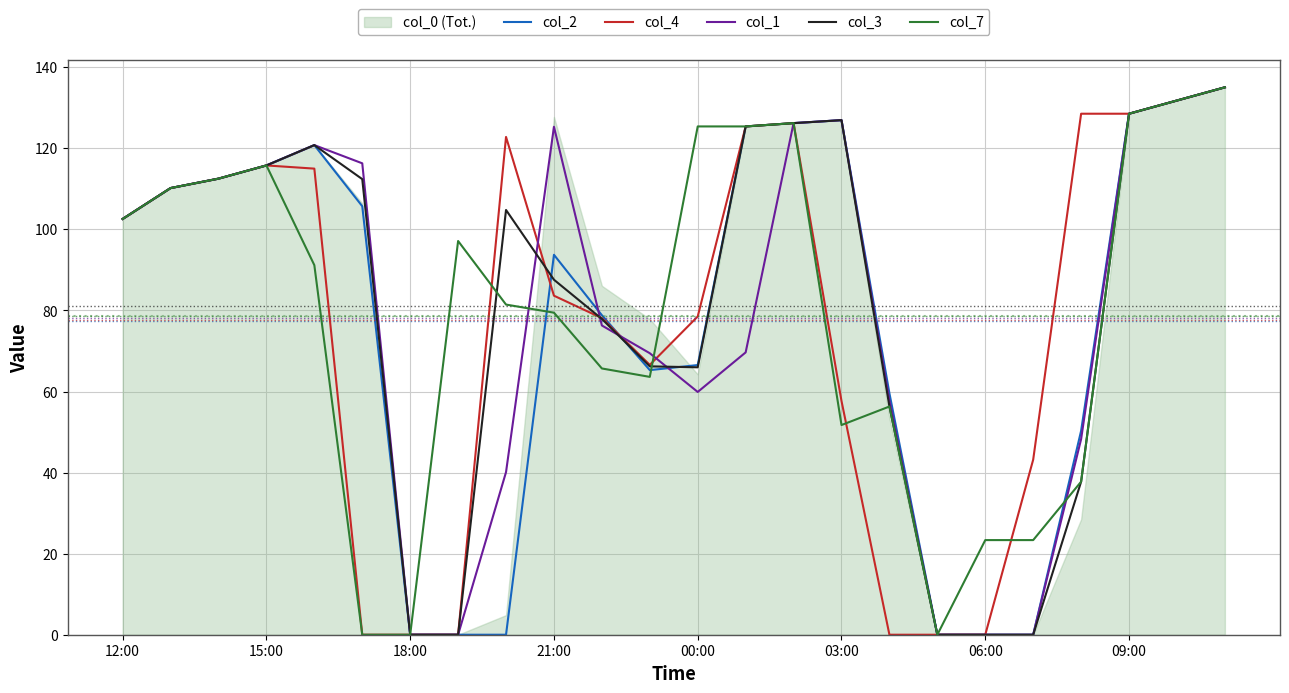

At 12:00, list the series in order from smallest to largest.

col_2, col_4, col_1, col_3, col_7